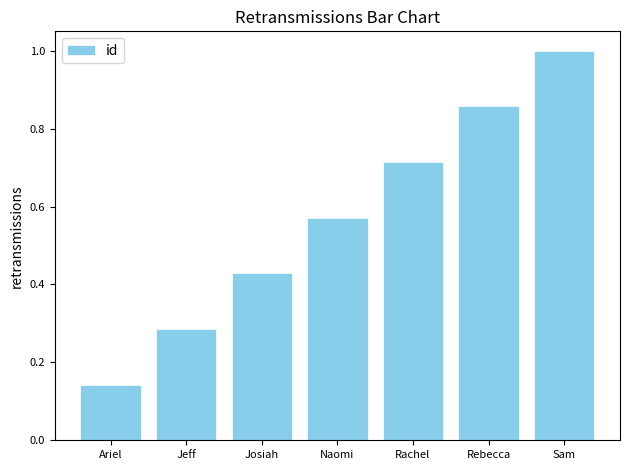

What is the maximum value shown in the chart?

1.0